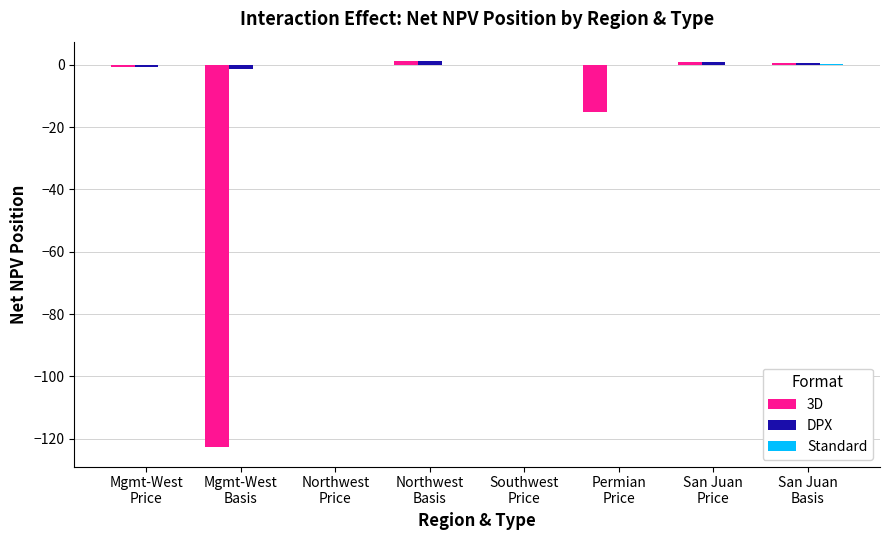

List the labels in order of DPX value, largest first.

Northwest
Basis, San Juan
Price, San Juan
Basis, Northwest
Price, Southwest
Price, Permian
Price, Mgmt-West
Price, Mgmt-West
Basis